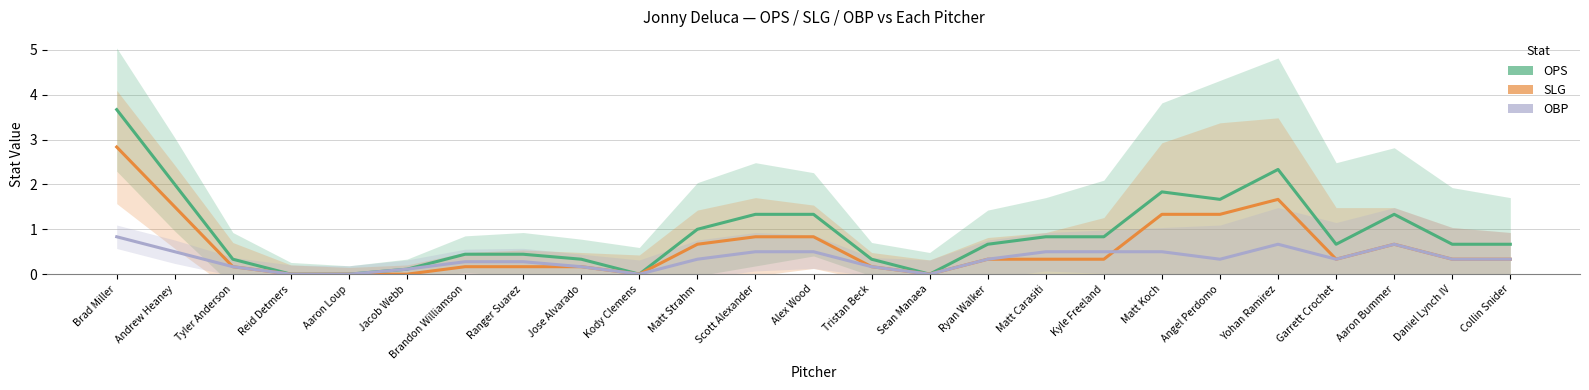

Which series has the largest total across all categories?

OPS